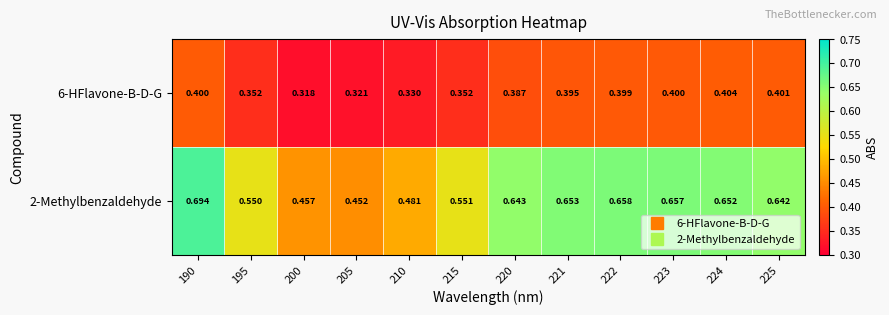

Rank the series by their average value, from highest to lowest.

2-Methylbenzaldehyde, 6-HFlavone-B-D-G